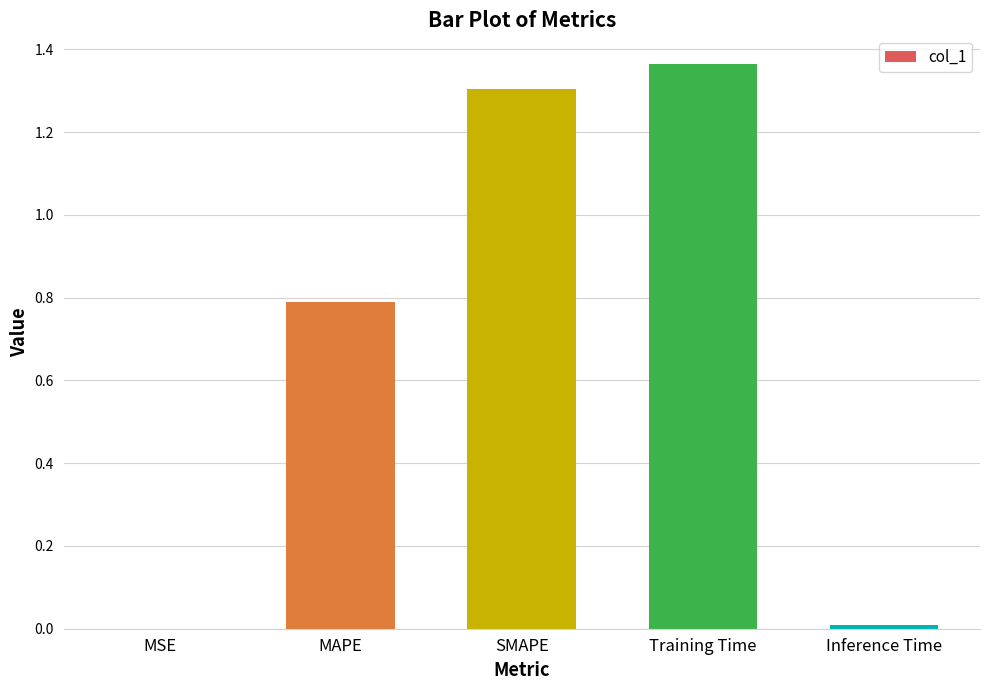

Are the bars horizontal?

No